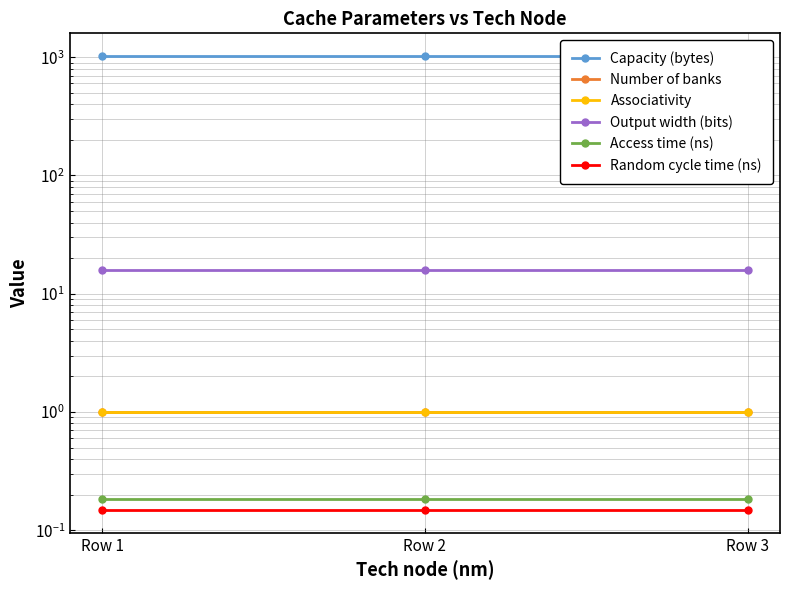

What is the sum of all Access time (ns) values?

0.6